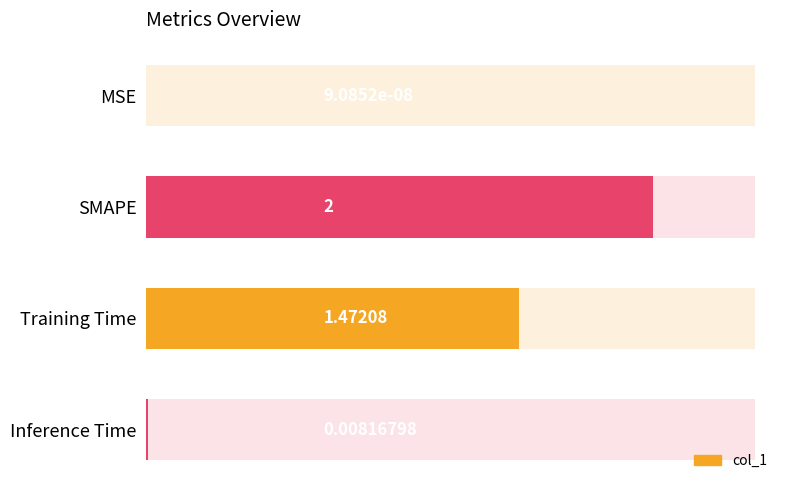

The value at Inference Time is 0.0. True or false?

True